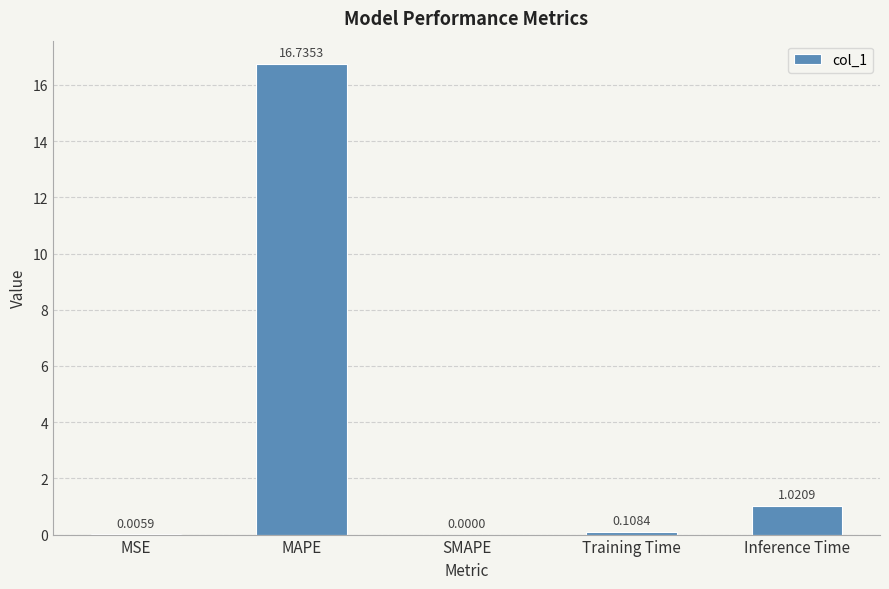

What is the sum of all values?

17.9